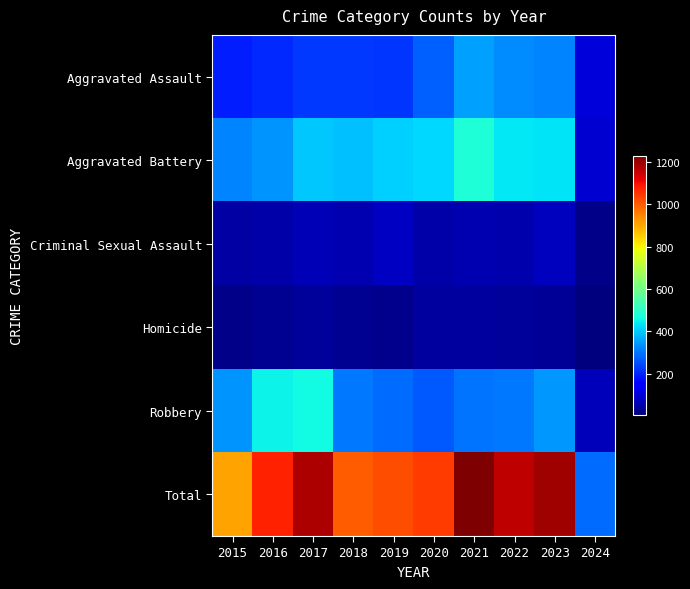

Reading left to right, extract all data points from this chart.

Aggravated Assault: 2015=194	2016=206	2017=225	2018=225	2019=223	2020=273	2021=352	2022=327	2023=320	2024=104
Aggravated Battery: 2015=316	2016=336	2017=400	2018=389	2019=407	2020=416	2021=479	2022=439	2023=432	2024=93
Criminal Sexual Assault: 2015=46	2016=50	2017=62	2018=60	2019=77	2020=48	2021=61	2022=55	2023=72	2024=16
Homicide: 2015=15	2016=26	2017=33	2018=25	2019=22	2020=41	2021=38	2022=36	2023=28	2024=4
Robbery: 2015=337	2016=454	2017=460	2018=301	2019=287	2020=263	2021=300	2022=304	2023=341	2024=71
Total: 2015=908	2016=1072	2017=1180	2018=1000	2019=1016	2020=1041	2021=1230	2022=1161	2023=1193	2024=288